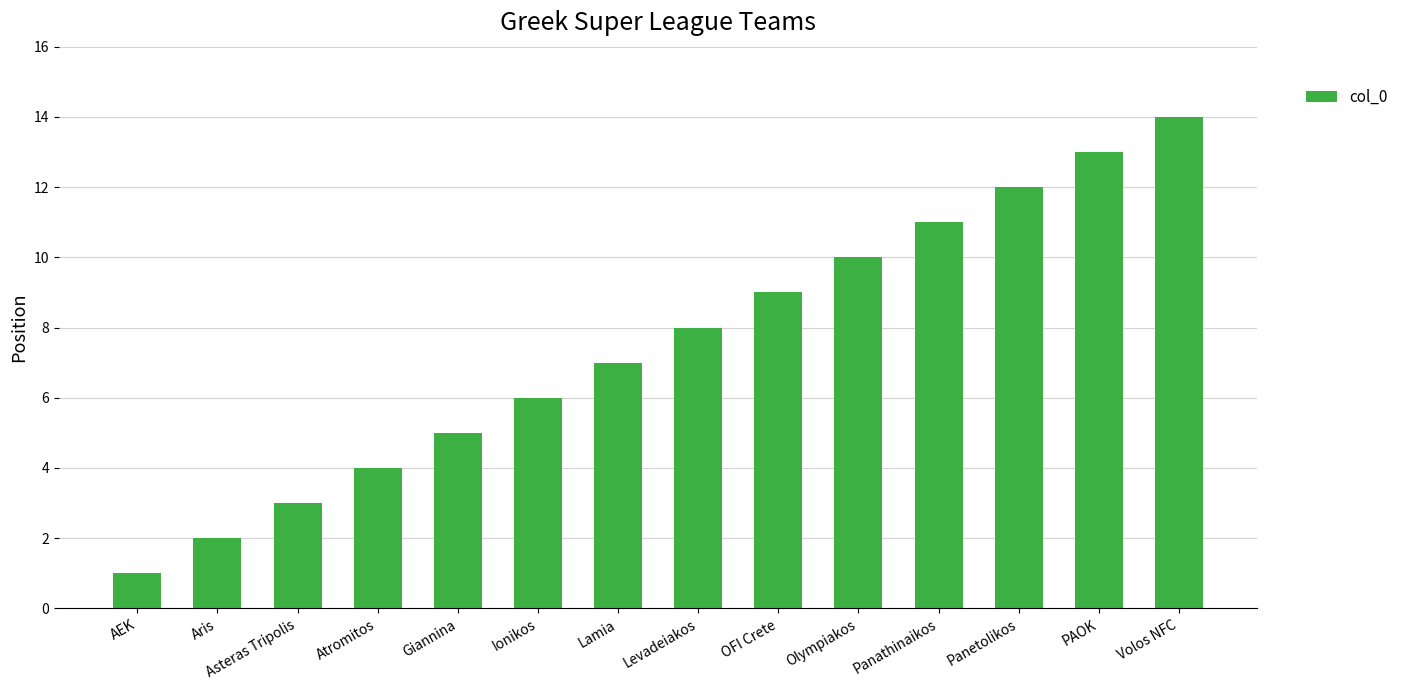

How many categories are shown in the chart?

14